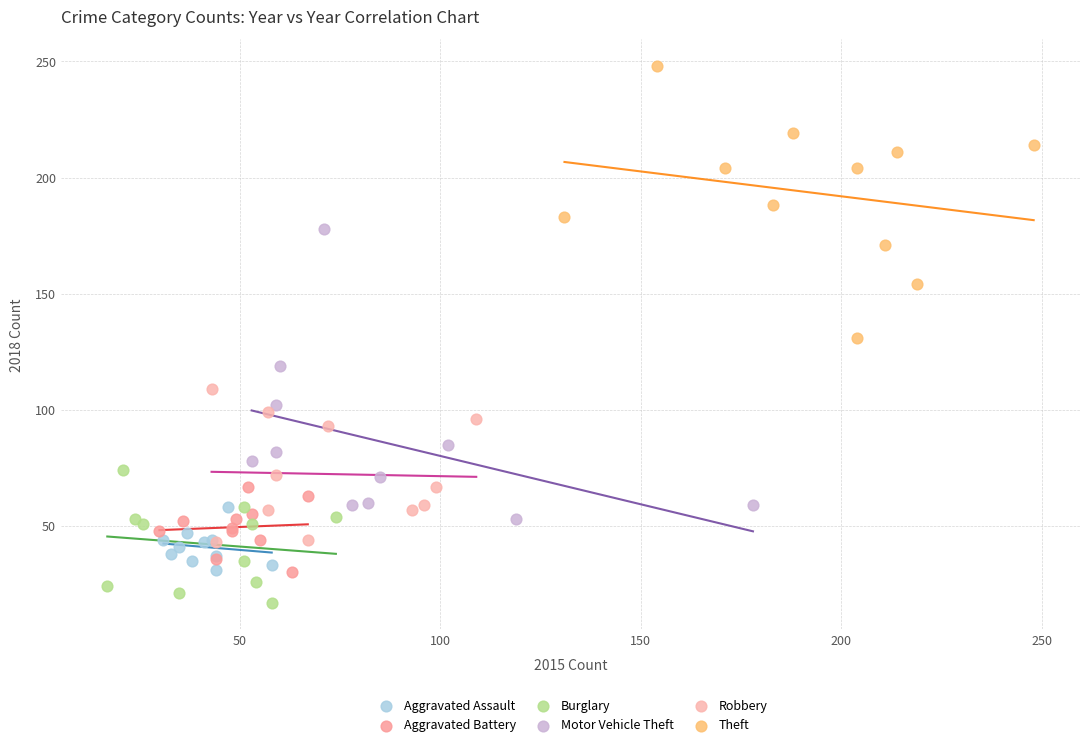

Which series reaches the maximum Y coordinate?

Theft